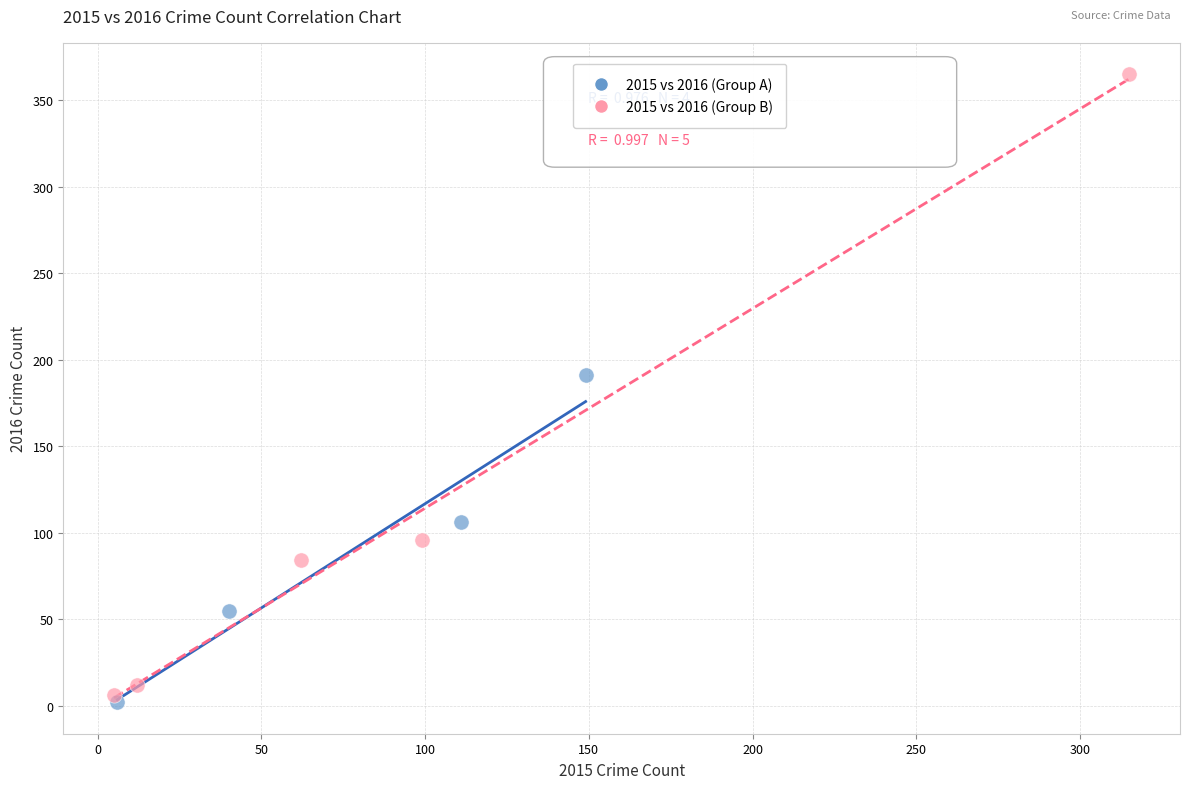

What are all the series names shown in the legend?

2015 vs 2016 (Group A), 2015 vs 2016 (Group B)